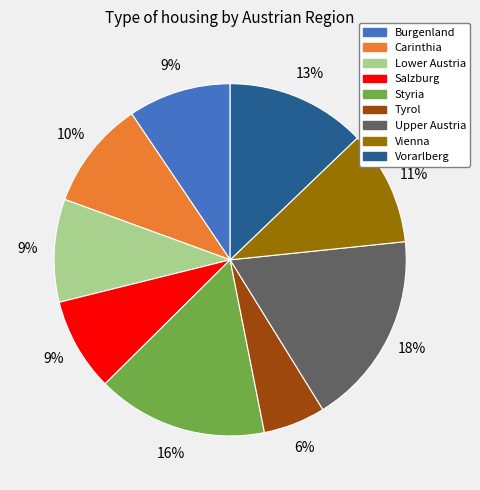

To the nearest percent, what is the difference between the largest and smallest slice percentages?

12%